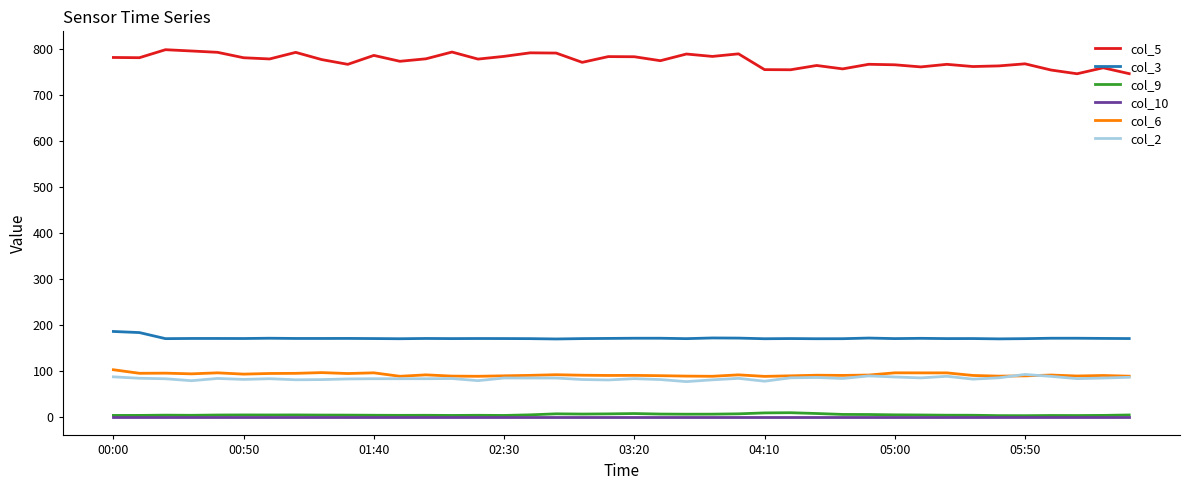

True or false: col_10 and col_3 cross at least once.

False